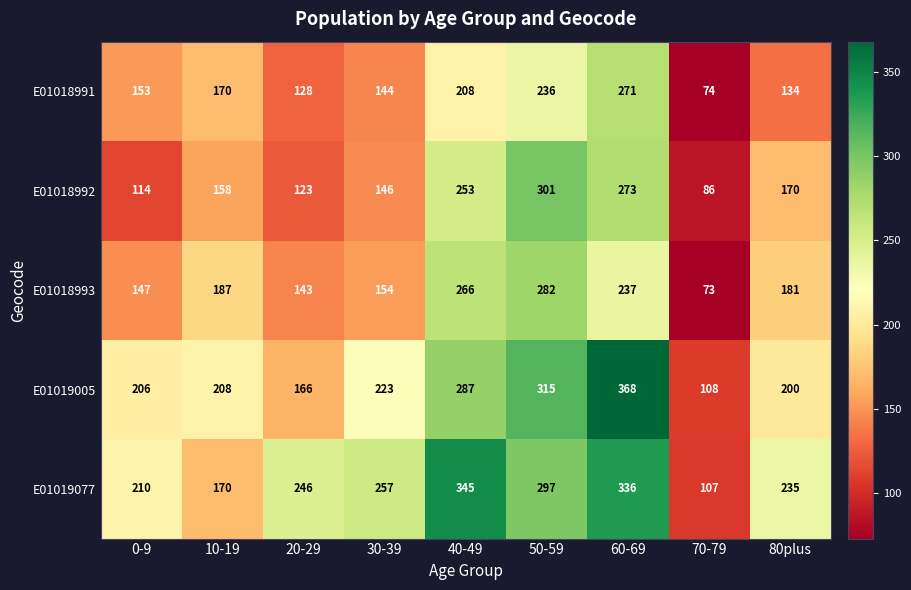

What is the difference between the E01018992 values at 80plus and 10-19?

12